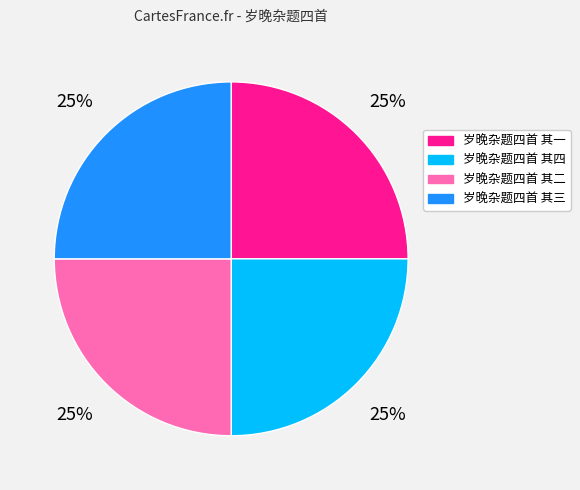

Is there a majority slice in this chart?

No